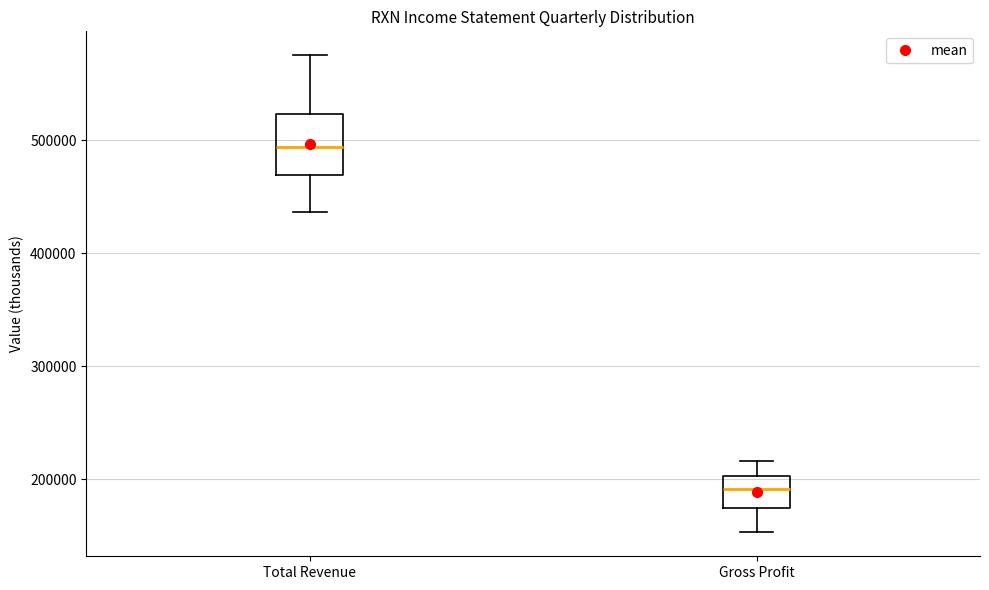

Reading left to right, read every box against the y-axis: the position of its median line, the range the box covers, and the ends of its whiskers. The values are not printed on the chart, so give them approximately, as read against the axis.

Total Revenue: median 490000, box 470000 to 520000, whiskers 440000 to 580000
Gross Profit: median 190000, box 170000 to 200000, whiskers 150000 to 220000